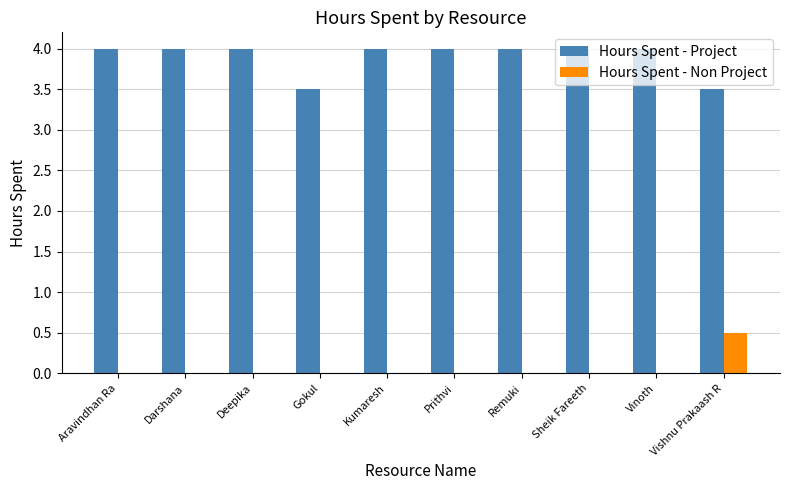

The Hours Spent - Non Project series shows 0.2 at Vinoth. True or false?

False